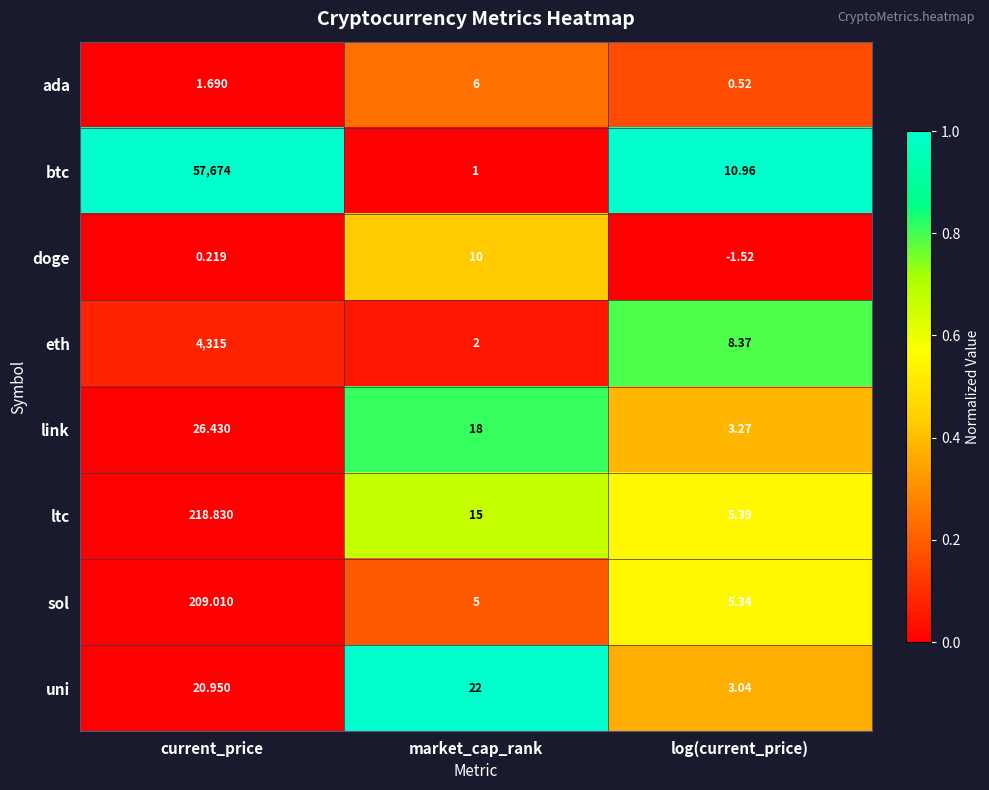

How many data points does each series have?

3